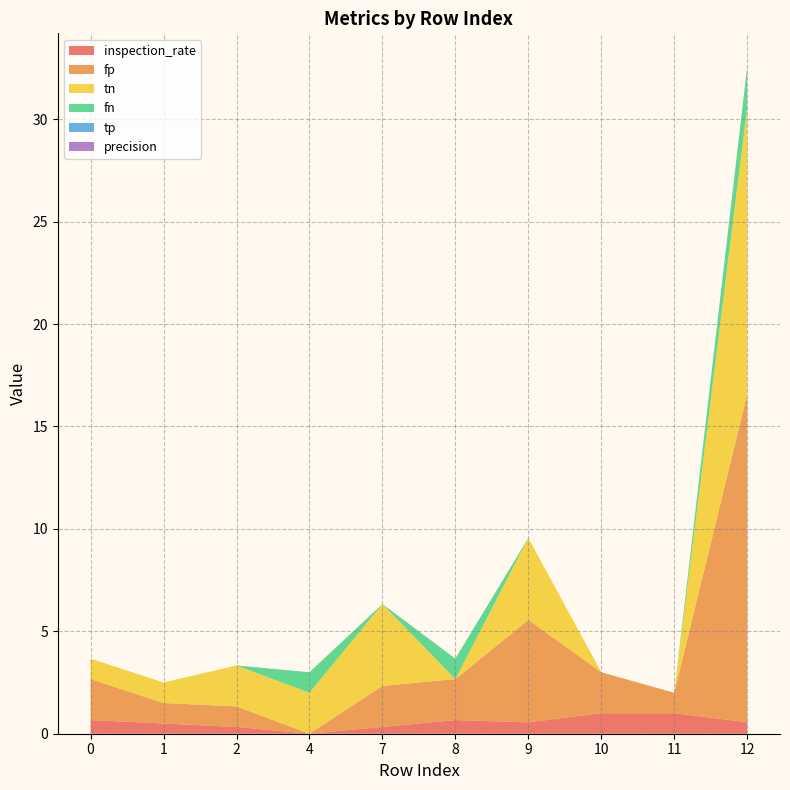

Reading right to left, extract all data points from this chart.

inspection_rate: 0.6	1.0	1.0	0.6	0.7	0.3	0.0	0.3	0.5	0.7
fp: 16.0	1.0	2.0	5.0	2.0	2.0	0.0	1.0	1.0	2.0
tn: 14.0	0.0	0.0	4.0	0.0	4.0	2.0	2.0	1.0	1.0
fn: 2.0	0.0	0.0	0.0	1.0	0.0	1.0	0.0	0.0	0.0
tp: 0.0	0.0	0.0	0.0	0.0	0.0	0.0	0.0	0.0	0.0
precision: 0.0	0.0	0.0	0.0	0.0	0.0	0.0	0.0	0.0	0.0